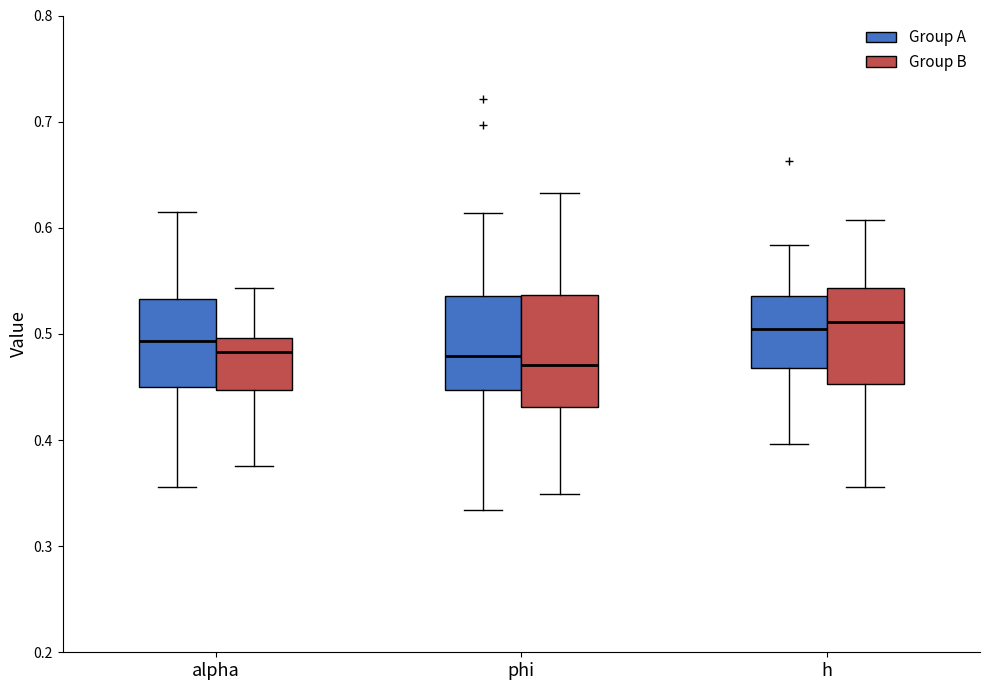

Where is the upper edge of the box for phi (Group A) on the y-axis? The values are not printed on the chart, so give them approximately, as read against the axis.

0.54